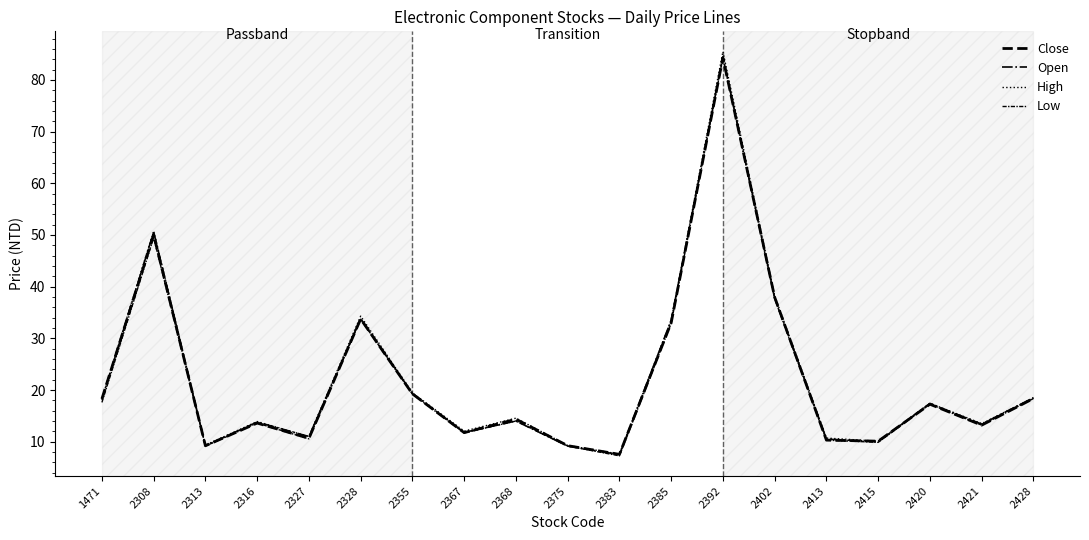

Does the chart display data point markers on the line(s)?

No